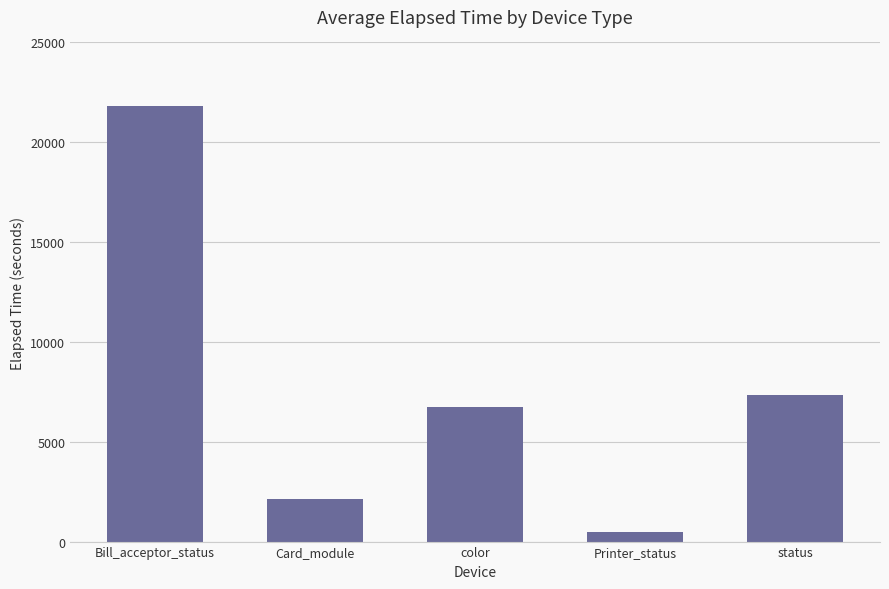

What position from the right is status?

1